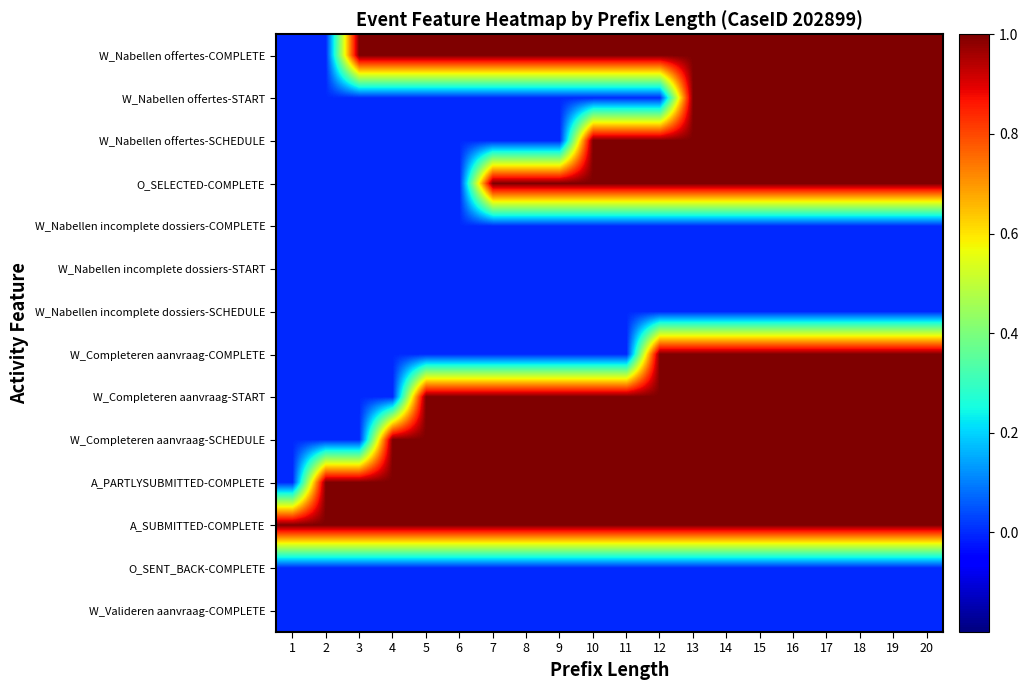

List the series in order of their peak value, highest first.

W_Nabellen offertes-COMPLETE, W_Nabellen offertes-START, W_Nabellen offertes-SCHEDULE, O_SELECTED-COMPLETE, W_Completeren aanvraag-COMPLETE, W_Completeren aanvraag-START, W_Completeren aanvraag-SCHEDULE, A_PARTLYSUBMITTED-COMPLETE, A_SUBMITTED-COMPLETE, W_Nabellen incomplete dossiers-COMPLETE, W_Nabellen incomplete dossiers-START, W_Nabellen incomplete dossiers-SCHEDULE, O_SENT_BACK-COMPLETE, W_Valideren aanvraag-COMPLETE